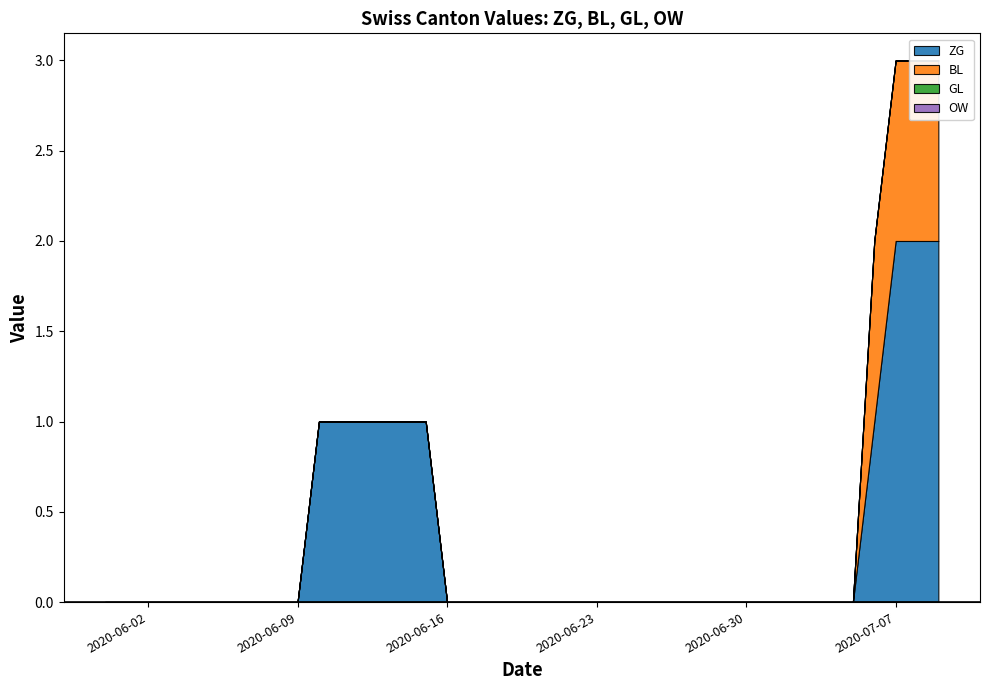

Reading left to right, transcribe all the data shown in this chart.

ZG: 0	0	0	0	0	0	0	0	0	0	1	1	1	1	1	1	0	0	0	0	0	0	0	0	0	0	0	0	0	0	0	0	0	0	0	0	1	2	2	2
BL: 0	0	0	0	0	0	0	0	0	0	0	0	0	0	0	0	0	0	0	0	0	0	0	0	0	0	0	0	0	0	0	0	0	0	0	0	1	1	1	1
GL: 0	0	0	0	0	0	0	0	0	0	0	0	0	0	0	0	0	0	0	0	0	0	0	0	0	0	0	0	0	0	0	0	0	0	0	0	0	0	0	0
OW: 0	0	0	0	0	0	0	0	0	0	0	0	0	0	0	0	0	0	0	0	0	0	0	0	0	0	0	0	0	0	0	0	0	0	0	0	0	0	0	0